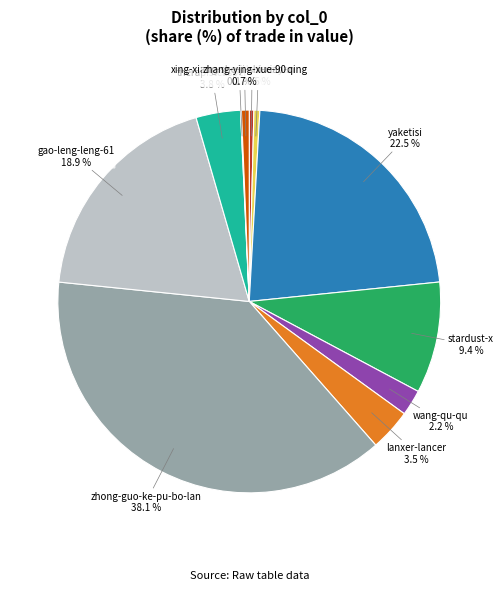

Which category has the biggest portion of the pie?

zhong-guo-ke-pu-bo-lan